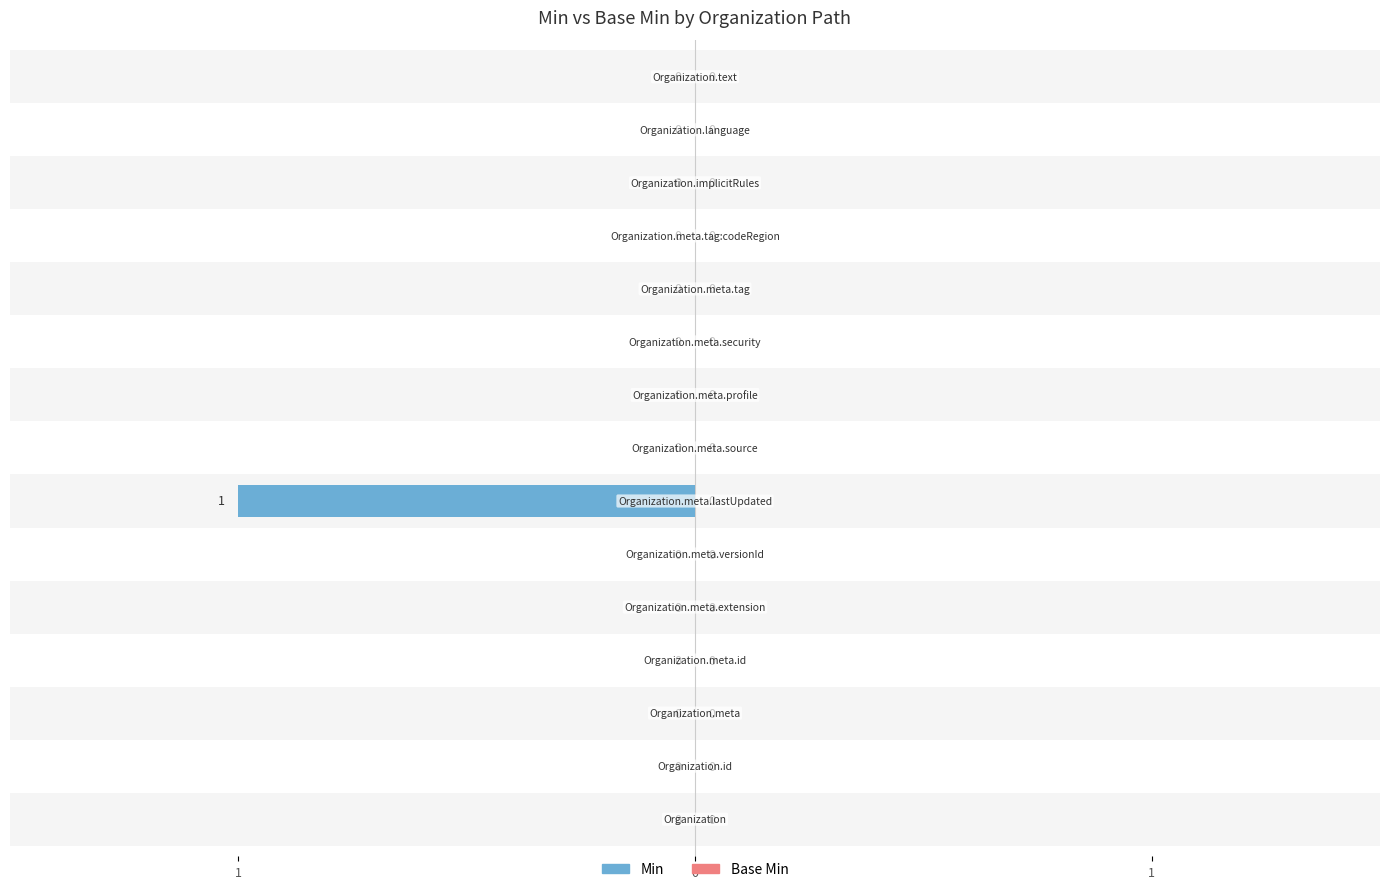

The value of Min at 5 is 0.0. True or false?

True